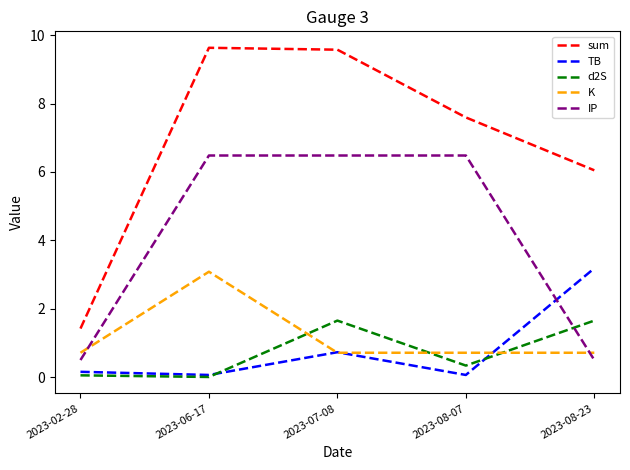

Count the K values in the range 0 to 1.

4